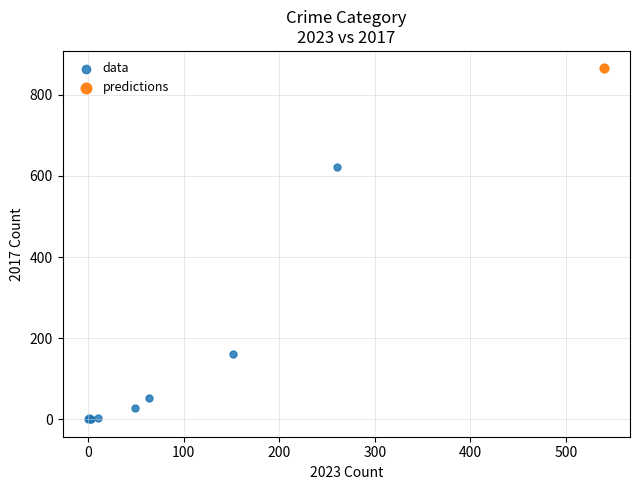

What are all the series names shown in the legend?

data, predictions